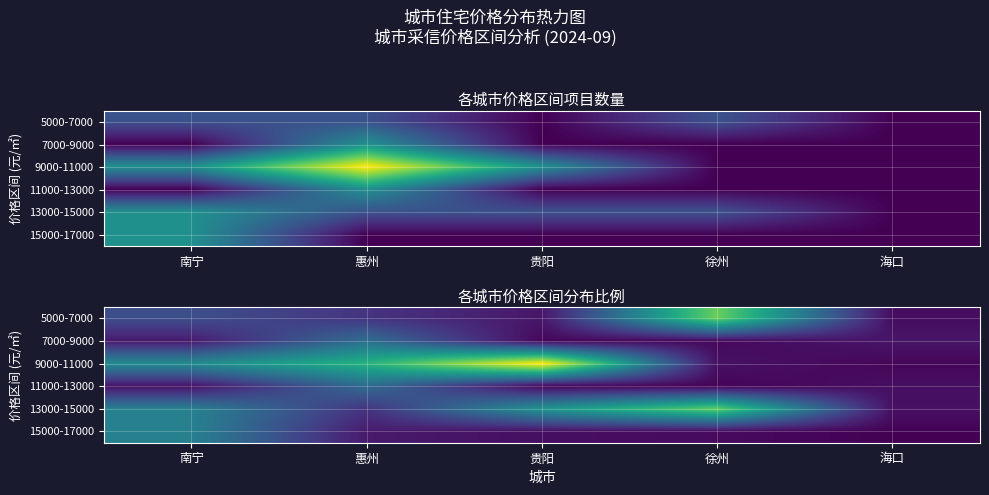

Is the value of 7000-9000 at 贵阳 greater than the value of 15000-17000 at 贵阳?

No